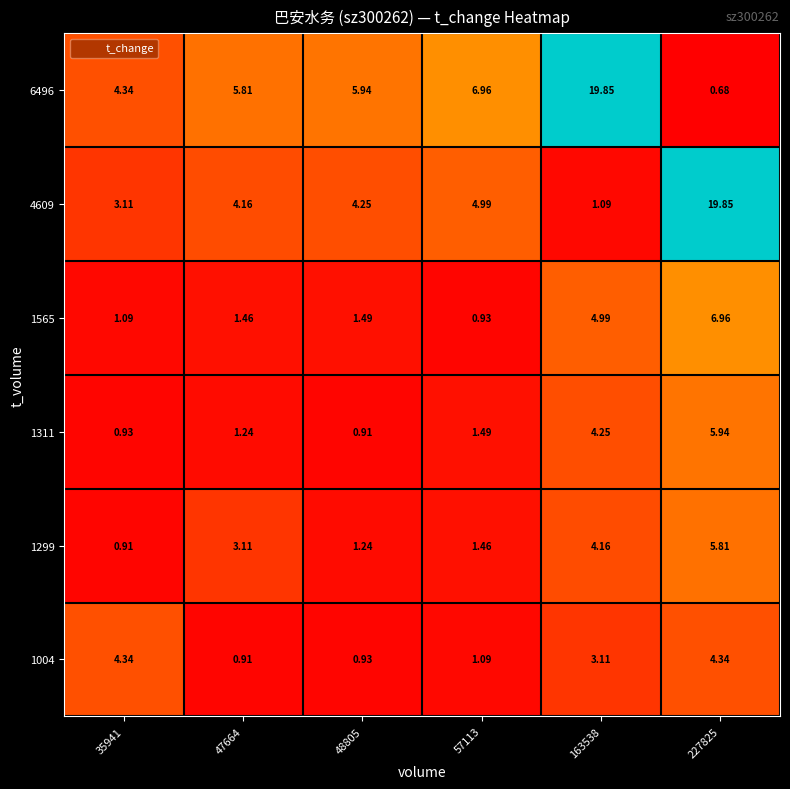

What is the spread (max minus min) of values at 48805?

5.0